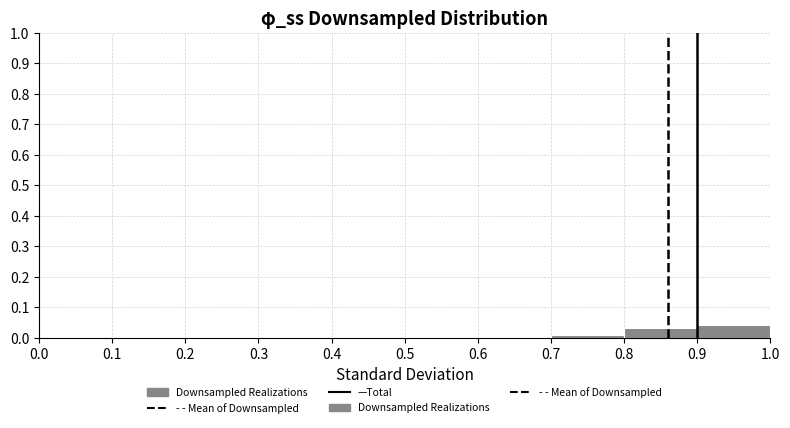

How tall is the bar that spans 0.8 to 0.9 on the x-axis? The values are not printed on the chart, so give them approximately, as read against the axis.

0.03